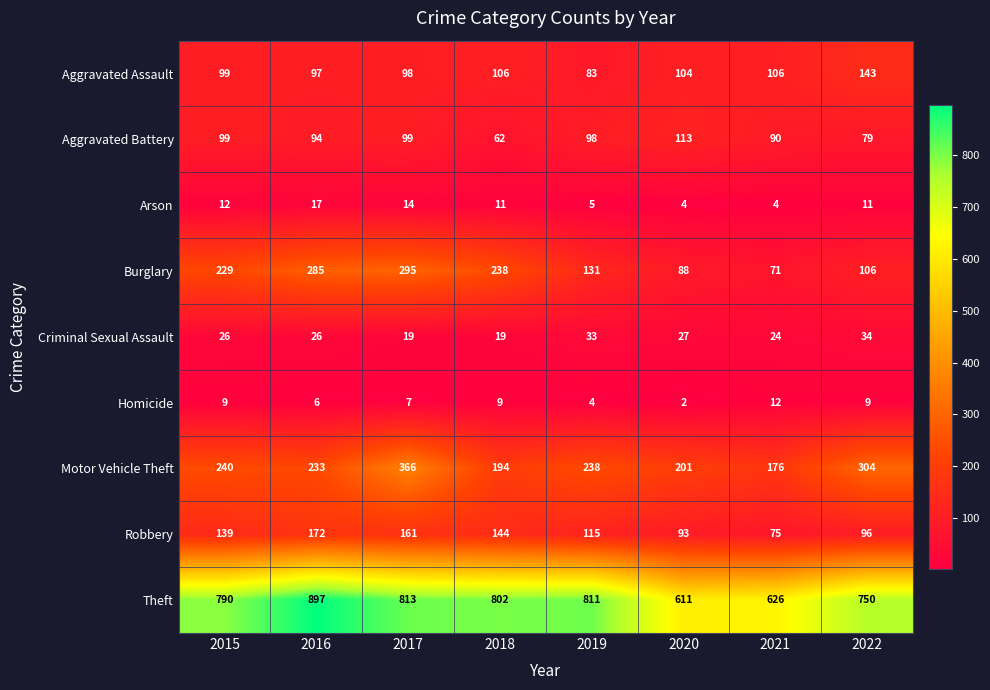

What is the difference between the second highest and minimum values in the Robbery series?

86